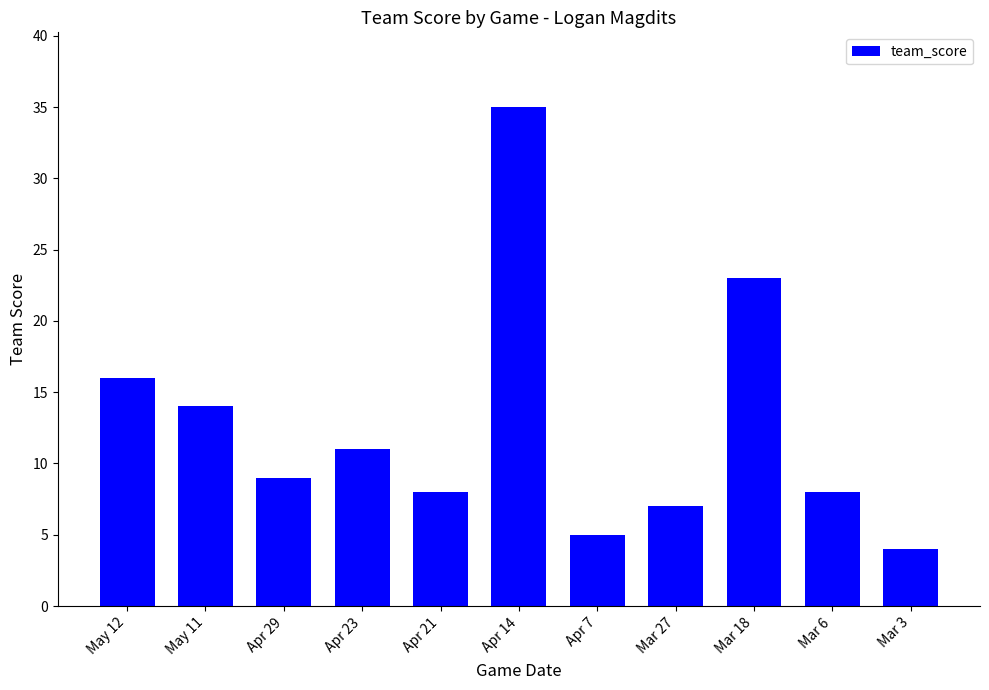

What is the difference between the maximum and minimum values?

31